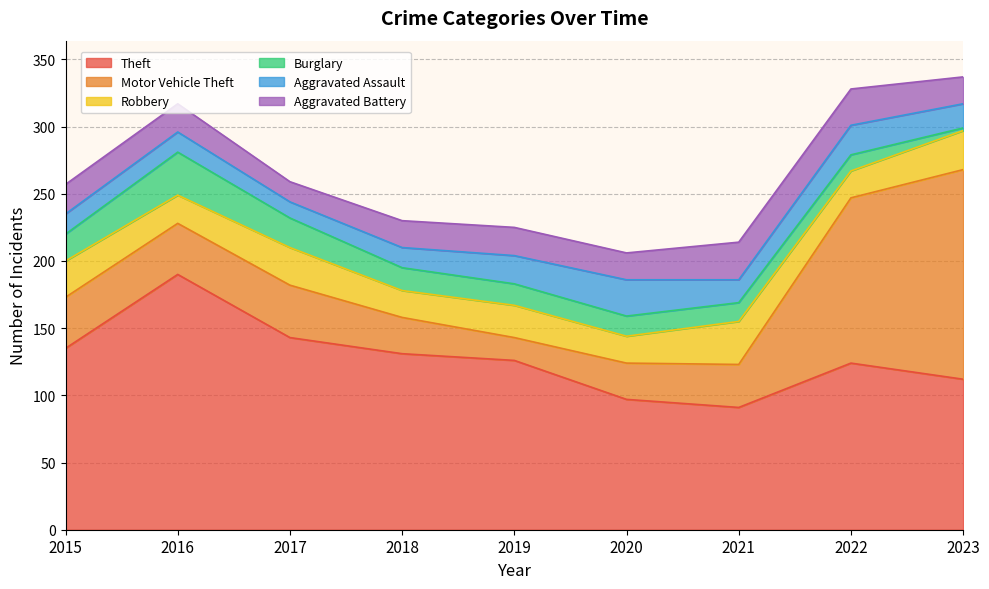

How many times do Theft and Motor Vehicle Theft cross each other?

1